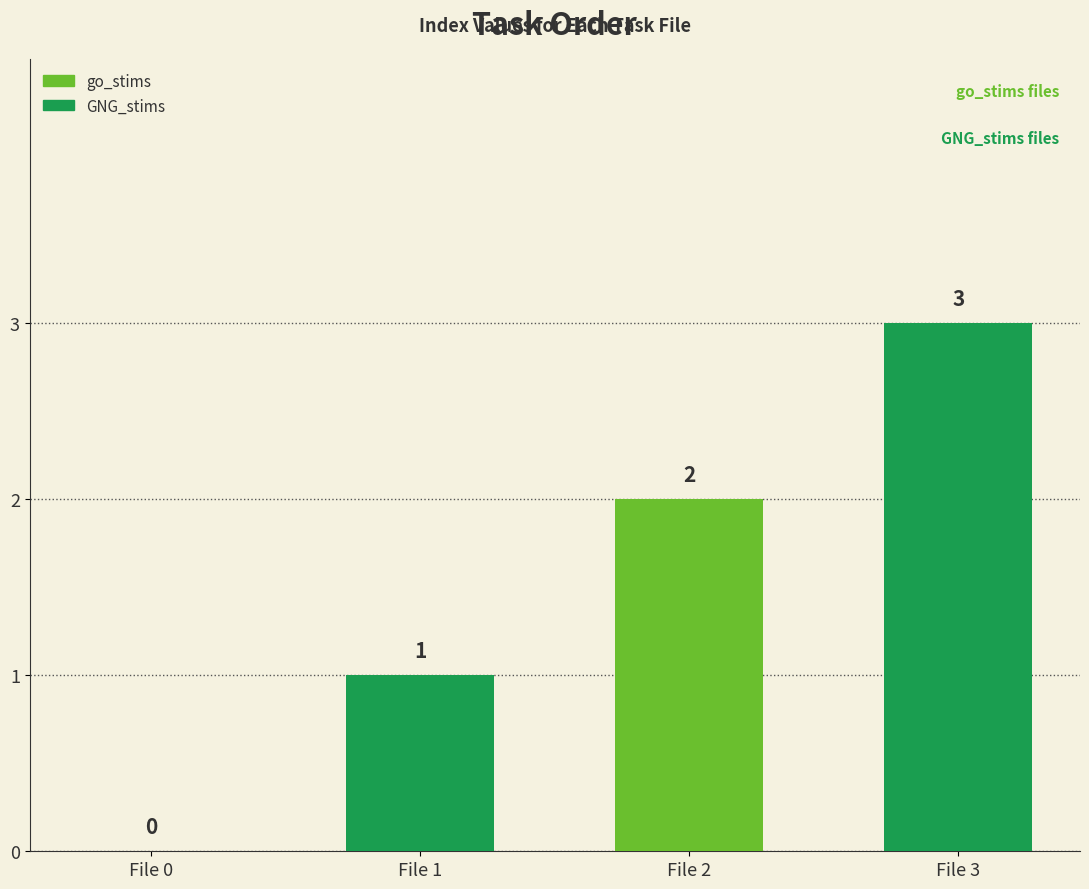

Which category has the highest value across all series?

File 3